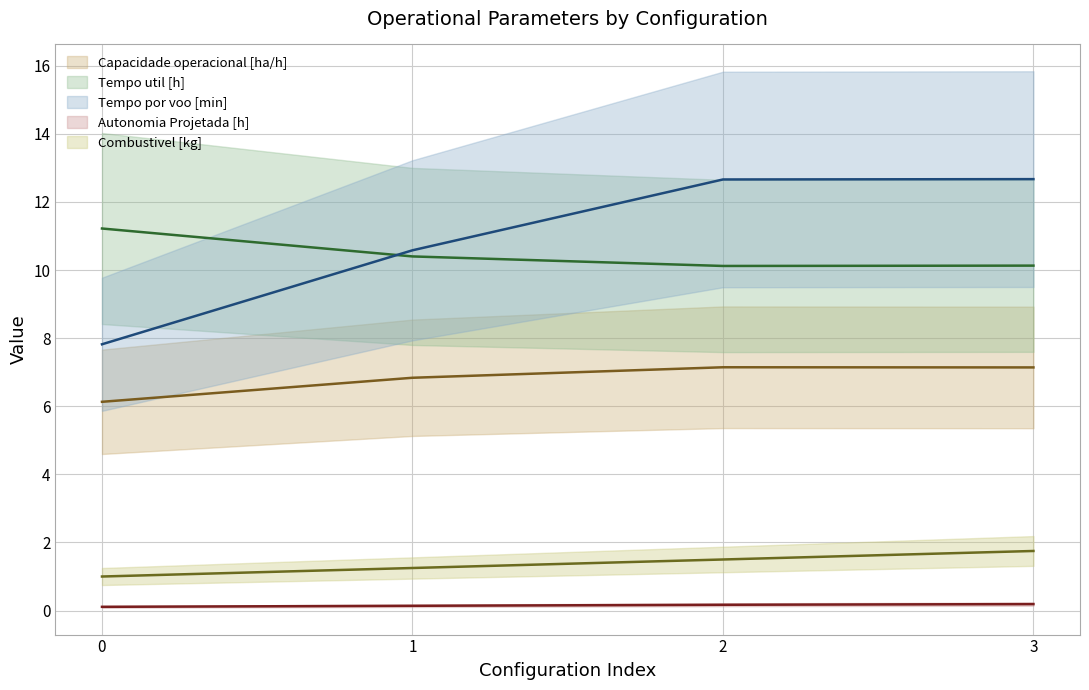

How many data points in Combustivel [kg] are above 1?

3